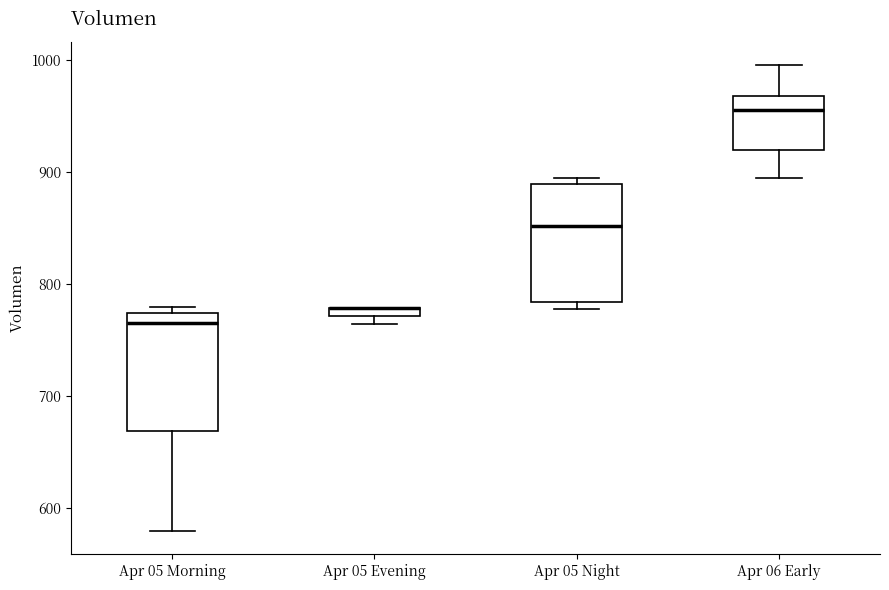

Where is the upper edge of the box for Apr 05 Night on the y-axis? The values are not printed on the chart, so give them approximately, as read against the axis.

890